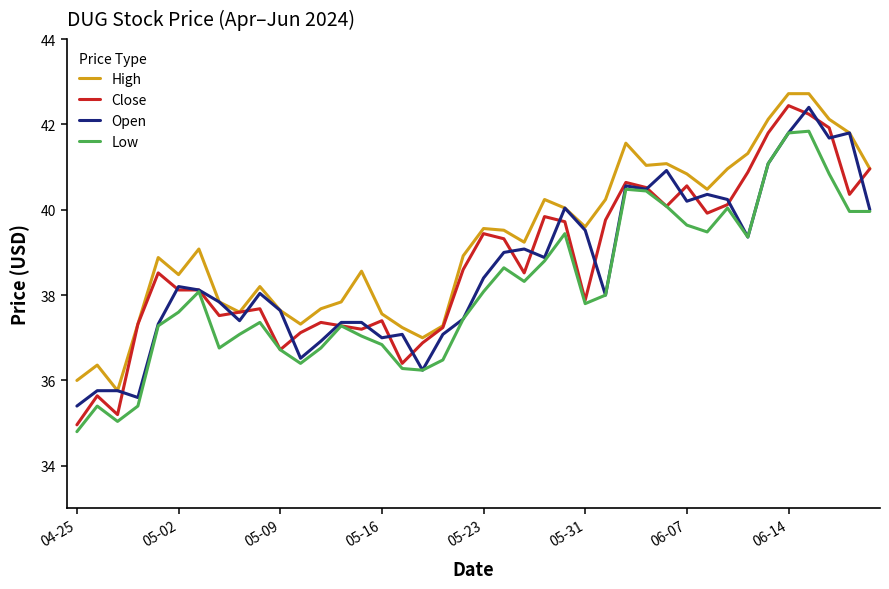

True or false: High and Low intersect in this chart.

False